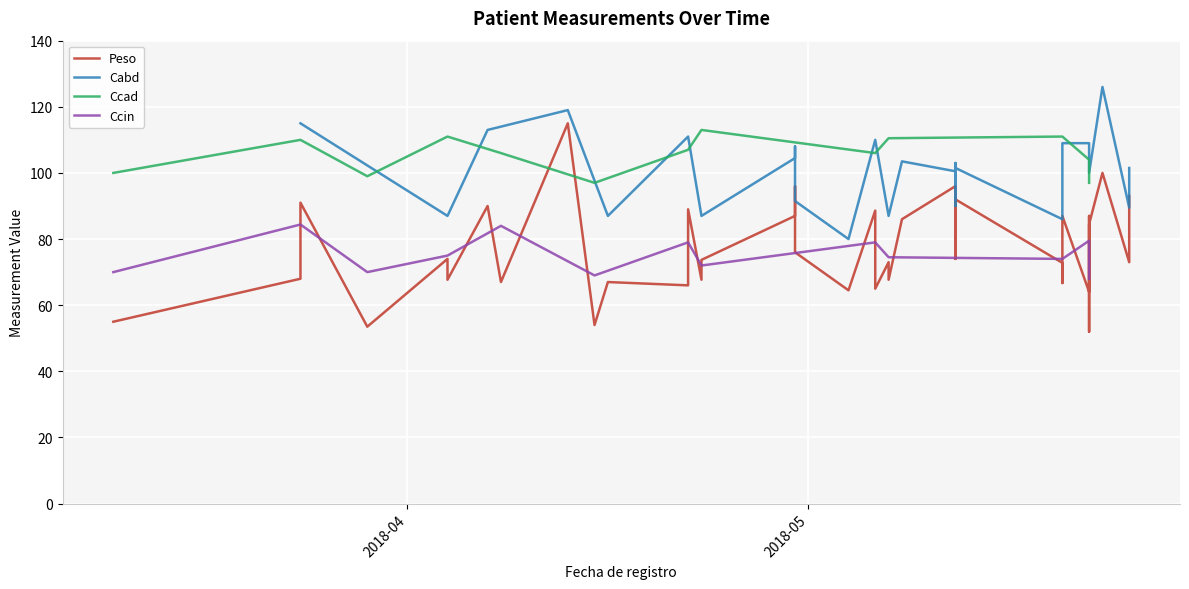

What are all the series names shown in the legend?

Peso, Cabd, Ccad, Ccin